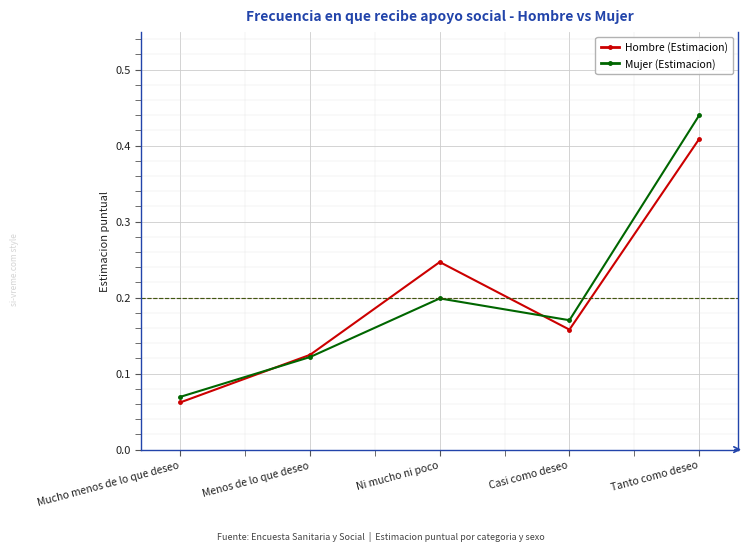

At which category does Mujer (Estimacion) reach its first local valley?

Casi como deseo